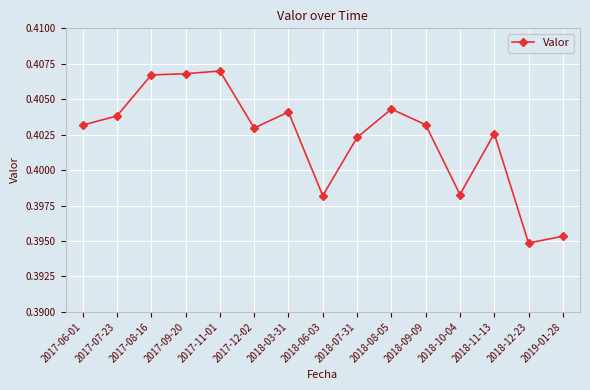

True or false: the data shows 0.6 at 2017-11-01.

False